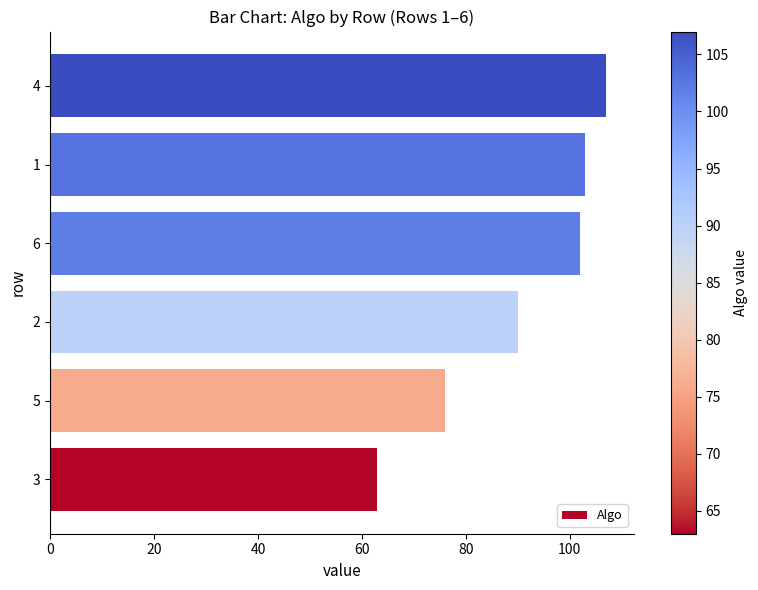

Is it true that the value at 5 is 20?

False